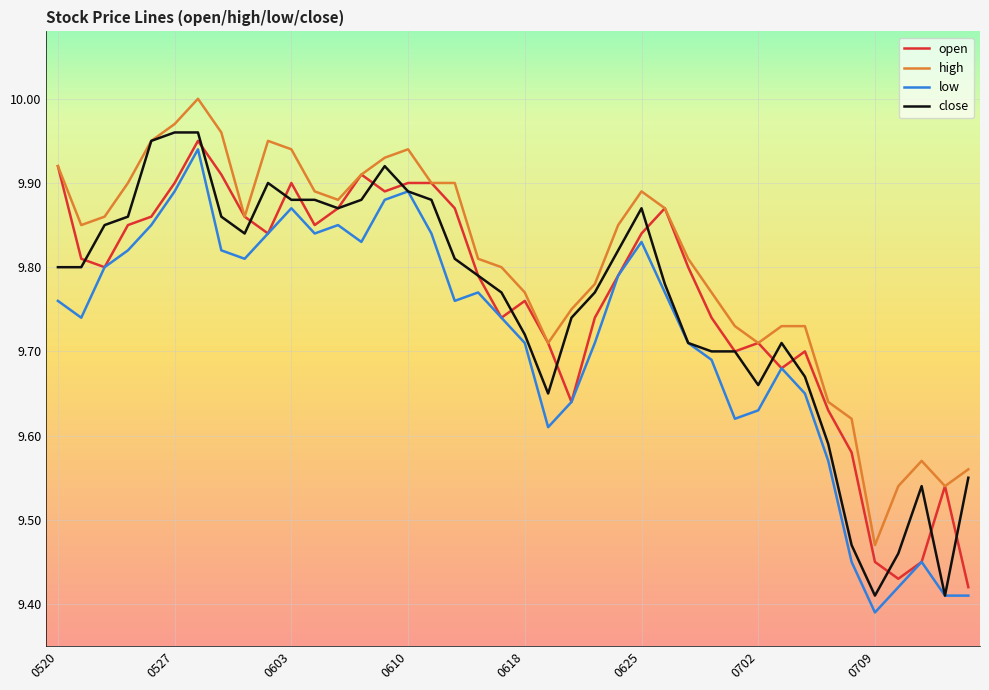

What is the sum of all high values?

392.2